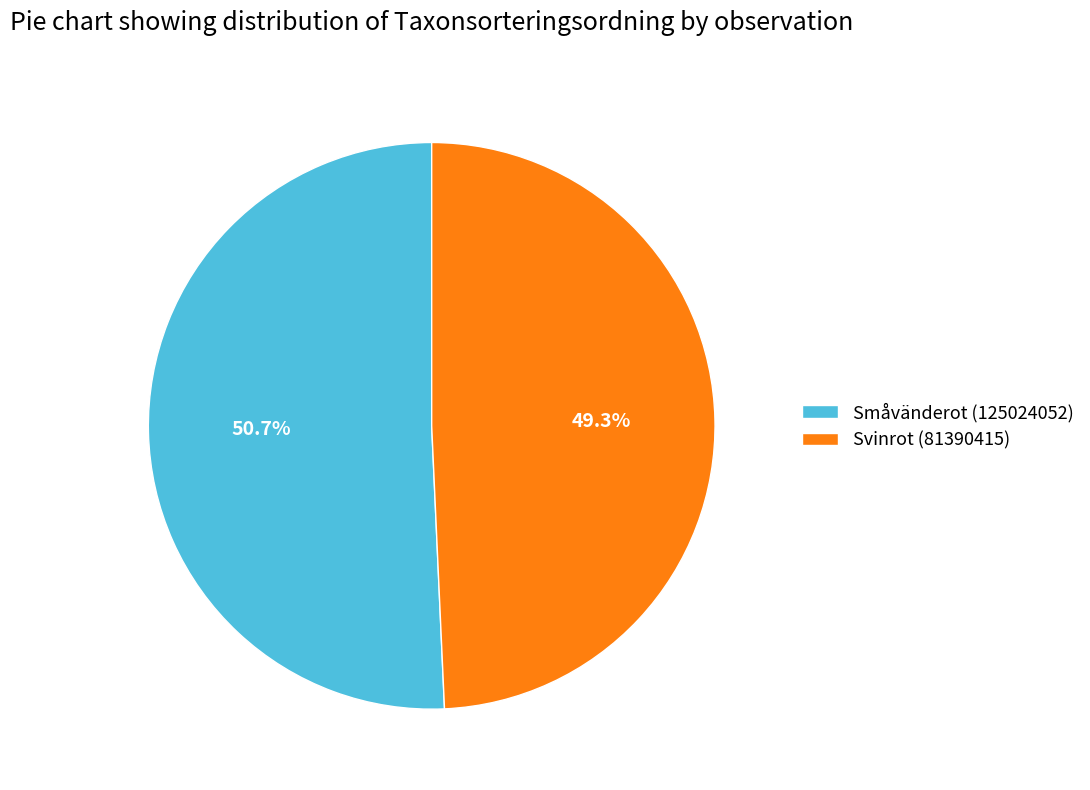

To the nearest percent, what percentage of the pie is Småvänderot (125024052)?

51%